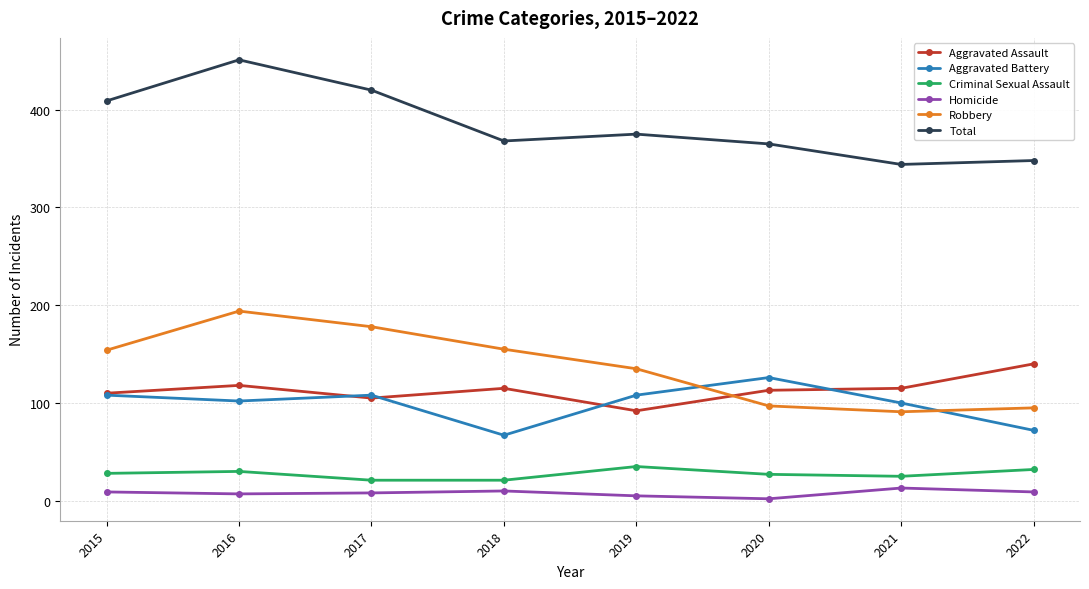

Is this an area chart (filled region under the line)?

No